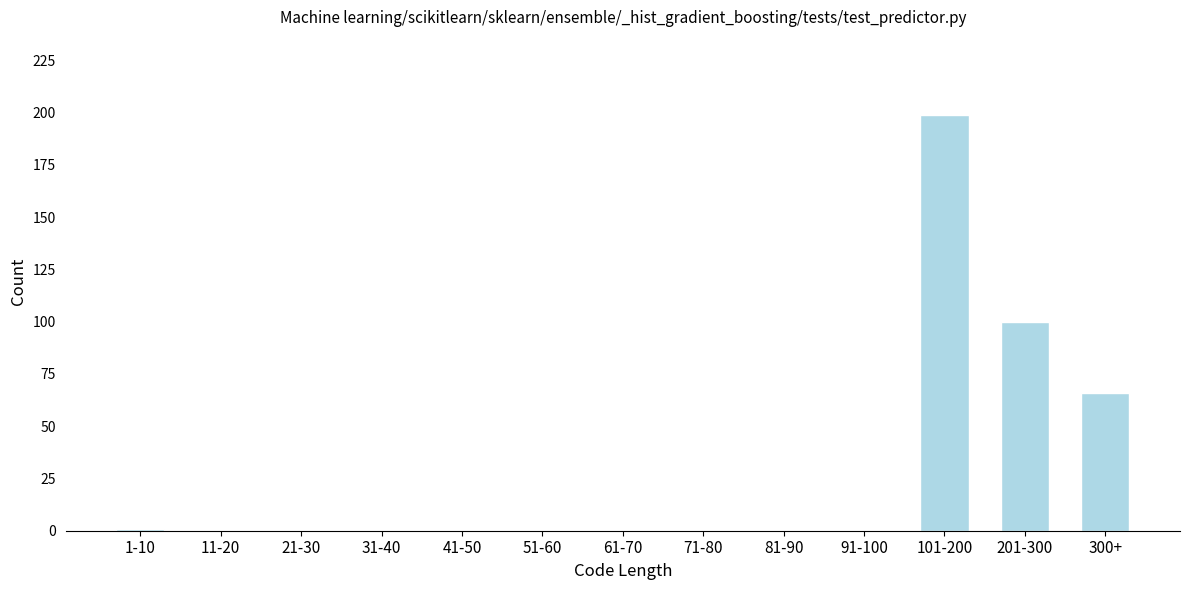

Reading left to right, list all the values displayed in this chart.

1-10=1	11-20=0	21-30=0	31-40=0	41-50=0	51-60=0	61-70=0	71-80=0	81-90=0	91-100=0	101-200=199	201-300=100	300+=66